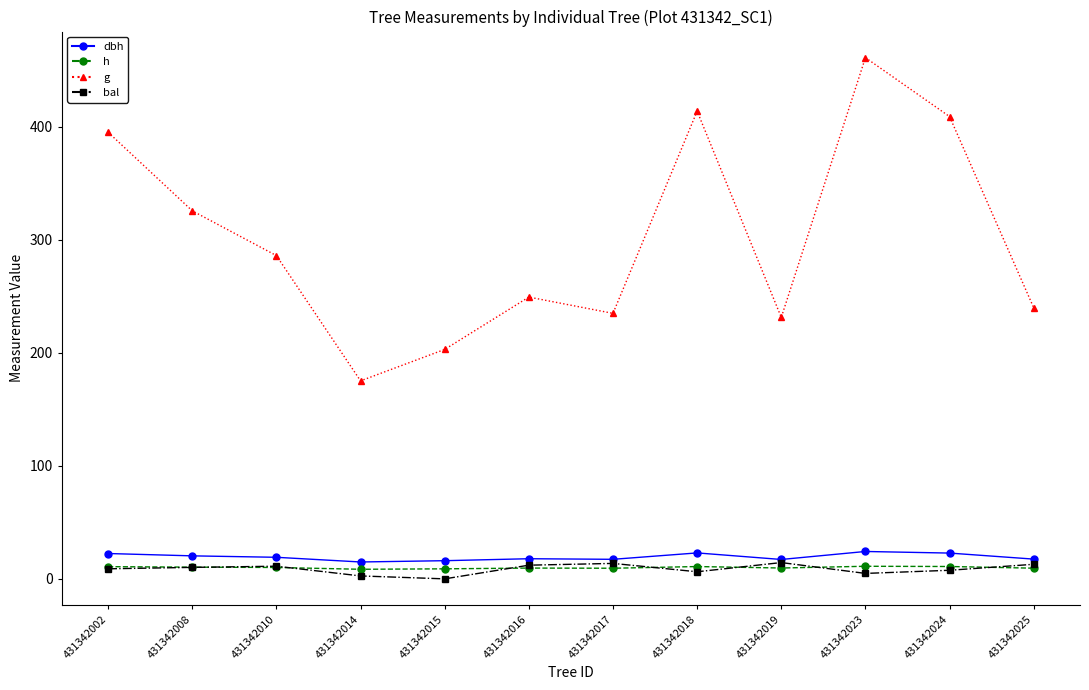

Between 431342015 and 431342016, which series saw the biggest shift?

g